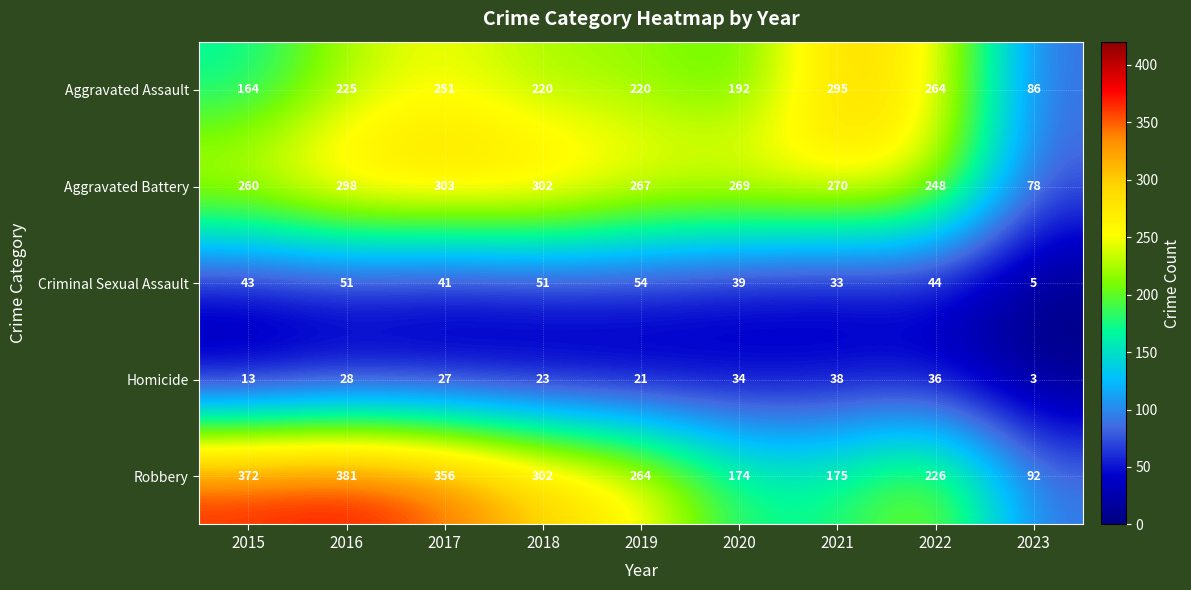

How many data points does each series have?

9